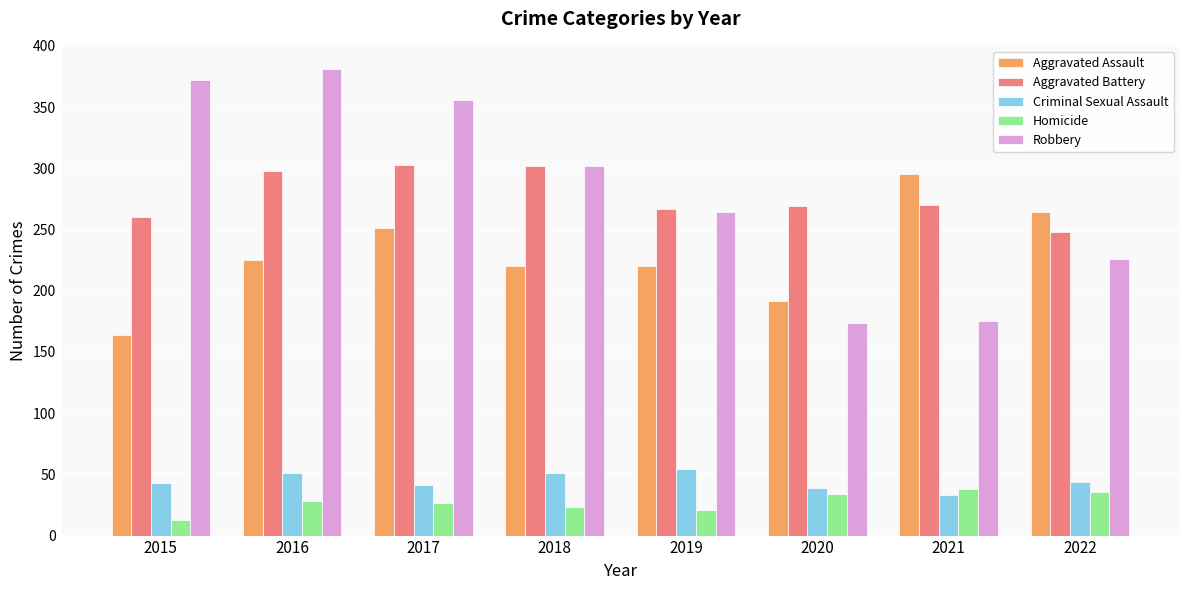

What is the total value across all series at 2019?

826